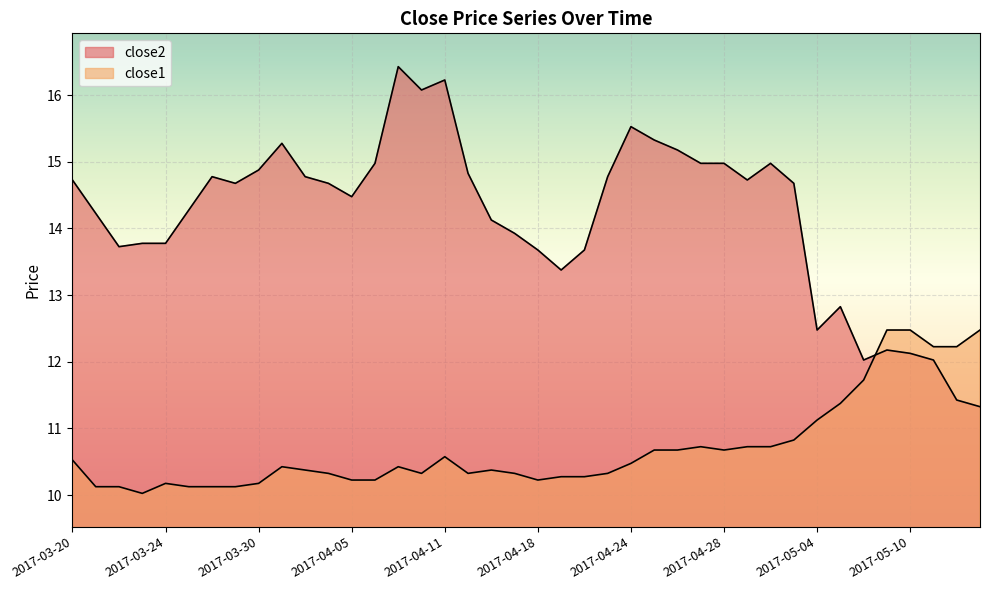

Which category has the highest value in the close2 series?

2017-04-07